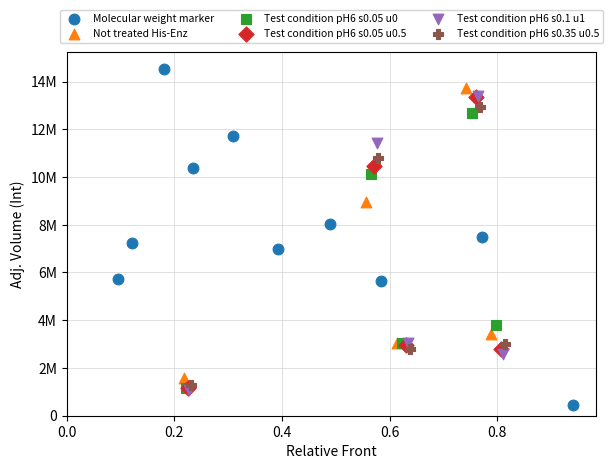

Which series contains the highest Y value?

Molecular weight marker